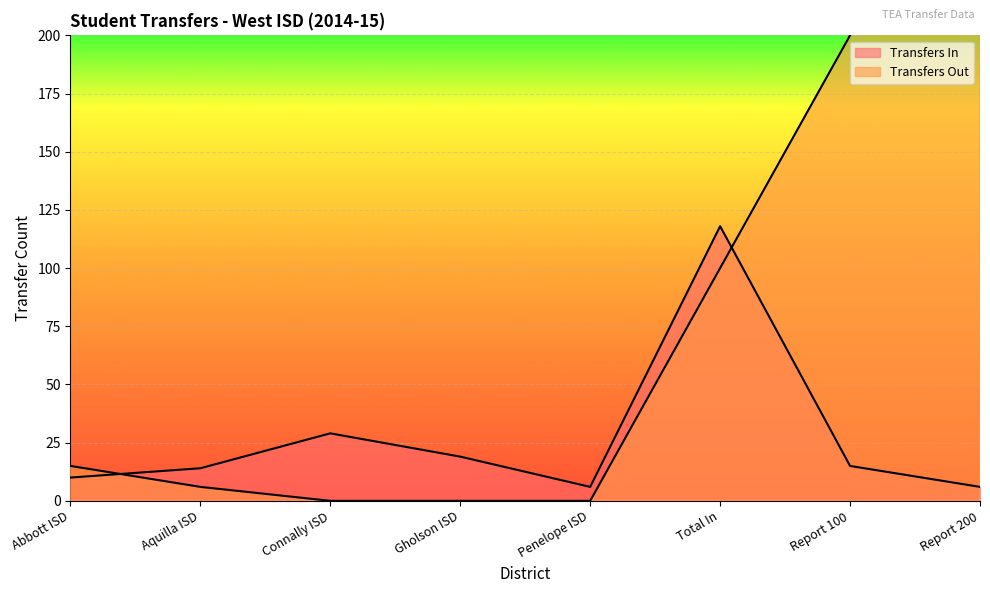

Where is the first local minimum for Transfers In?

Penelope ISD